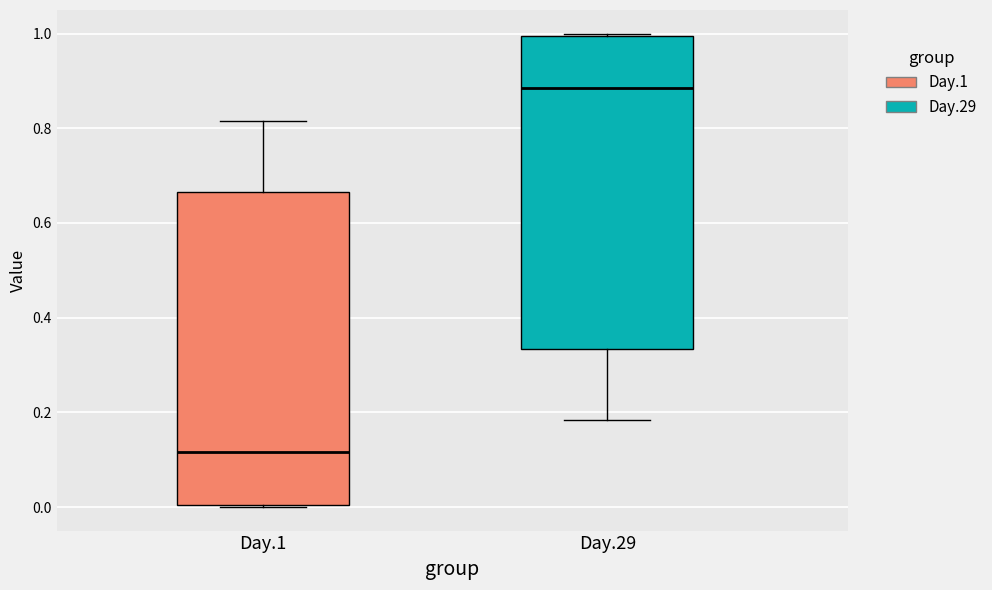

Which box's median line is the highest?

Day.29